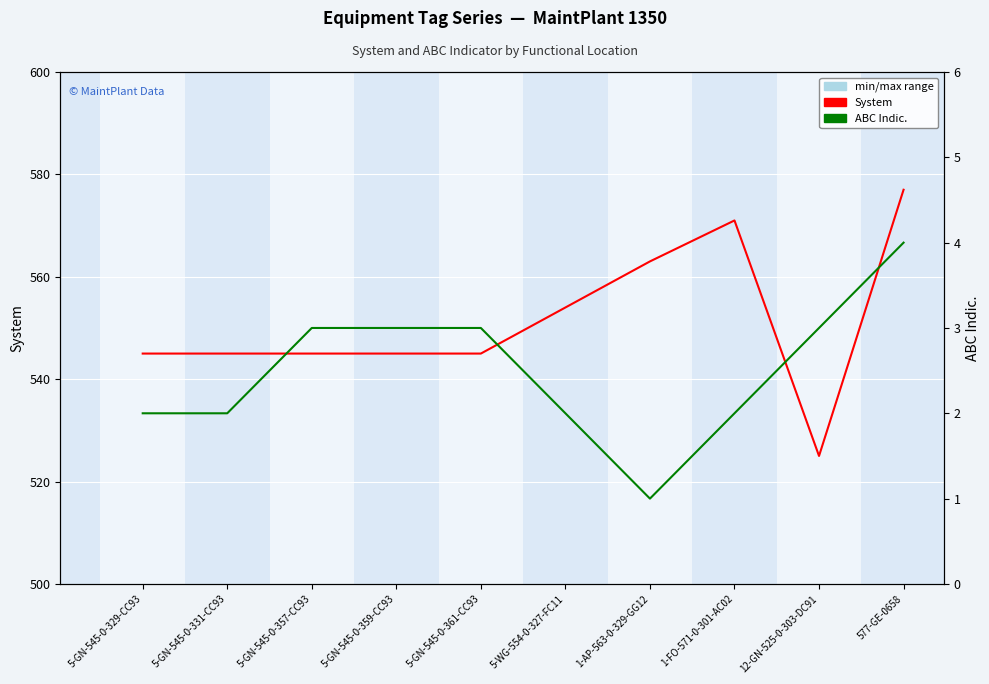

How many values in the ABC Indic. series are below 3?

5